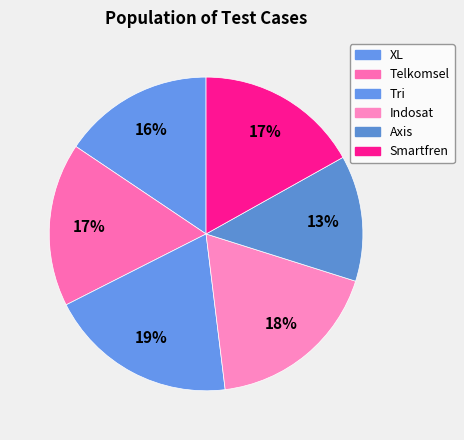

To the nearest percent, what is the difference between the Axis and Telkomsel slice percentages?

4%